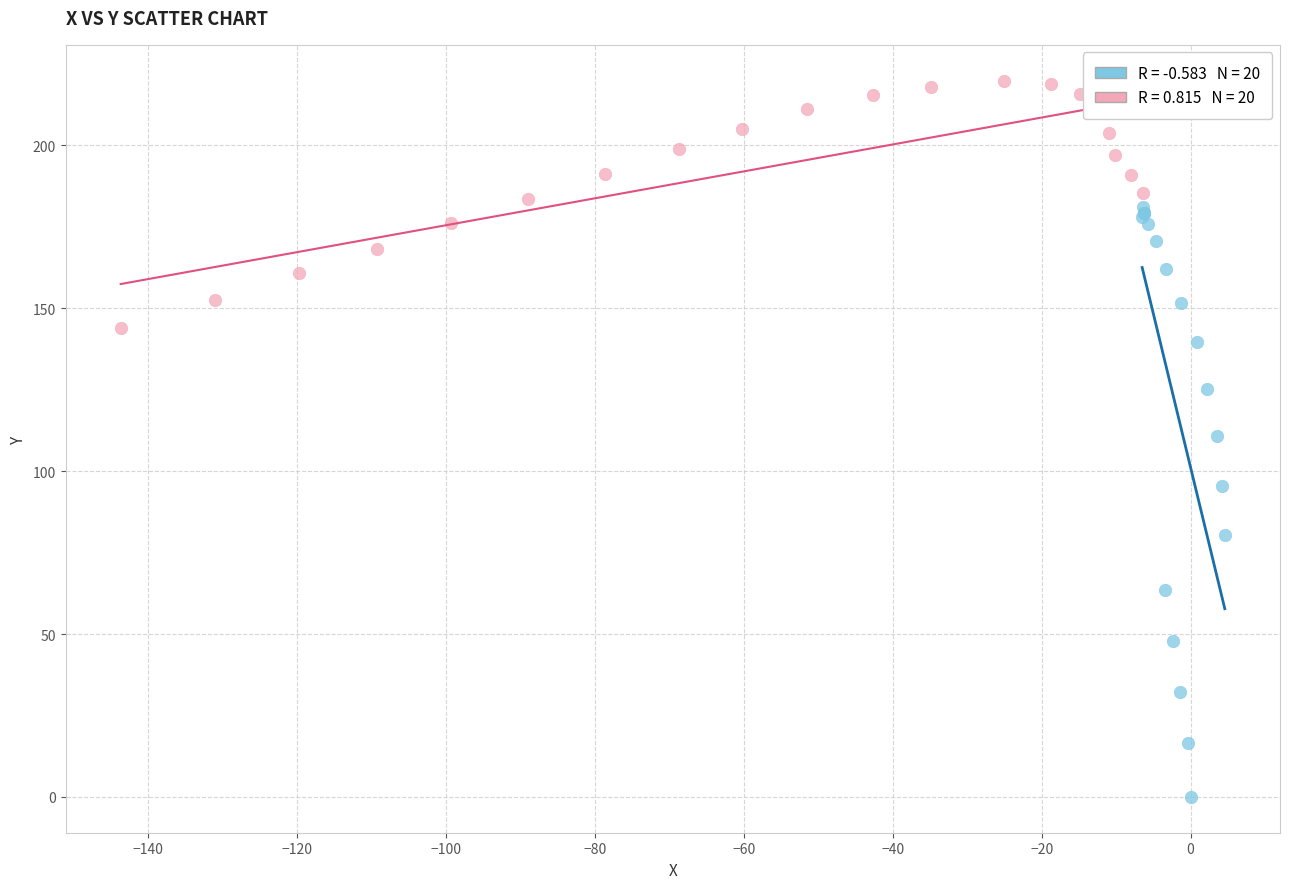

Which series reaches the minimum Y coordinate?

Series 1 (first half)